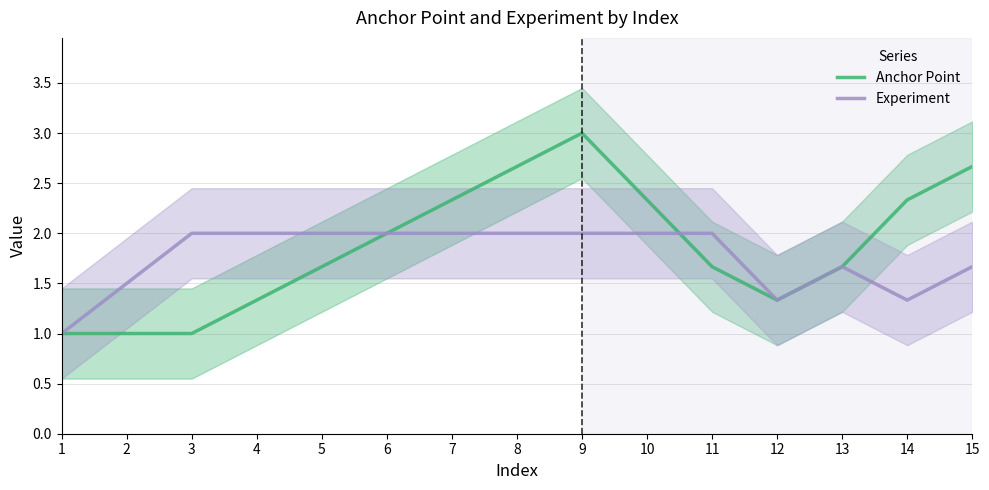

At 8, list the series in order from smallest to largest.

Experiment, Anchor Point